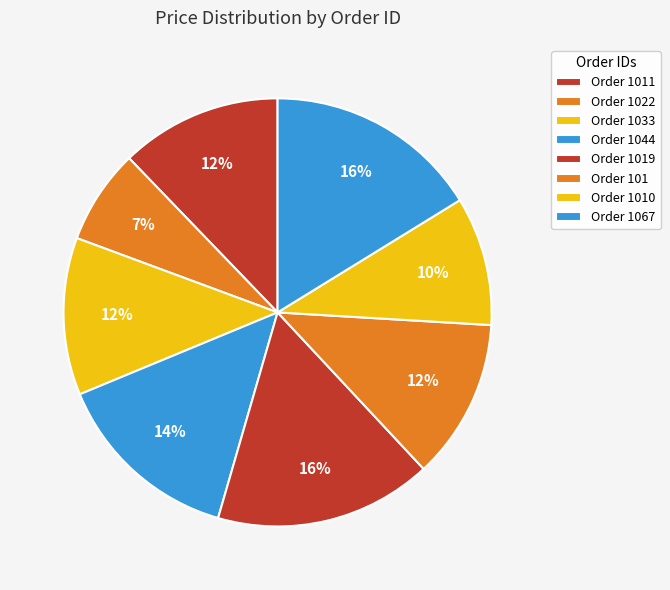

How many slices are in this pie chart?

8